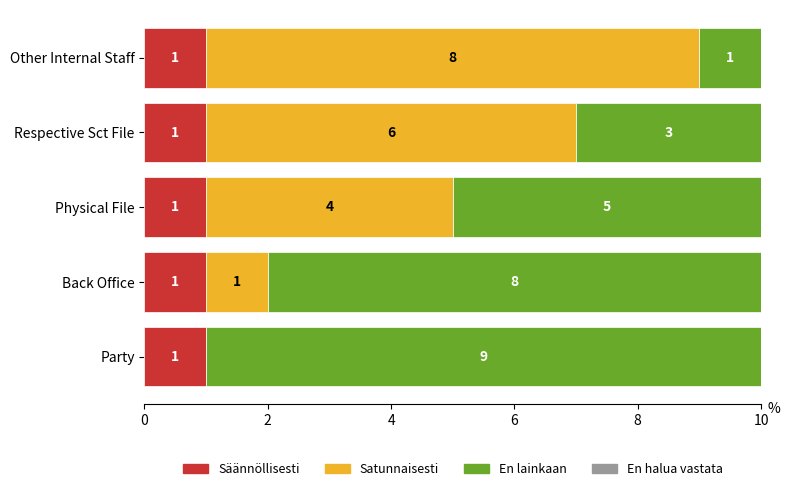

The value of Säännöllisesti at Physical File is 2. True or false?

False